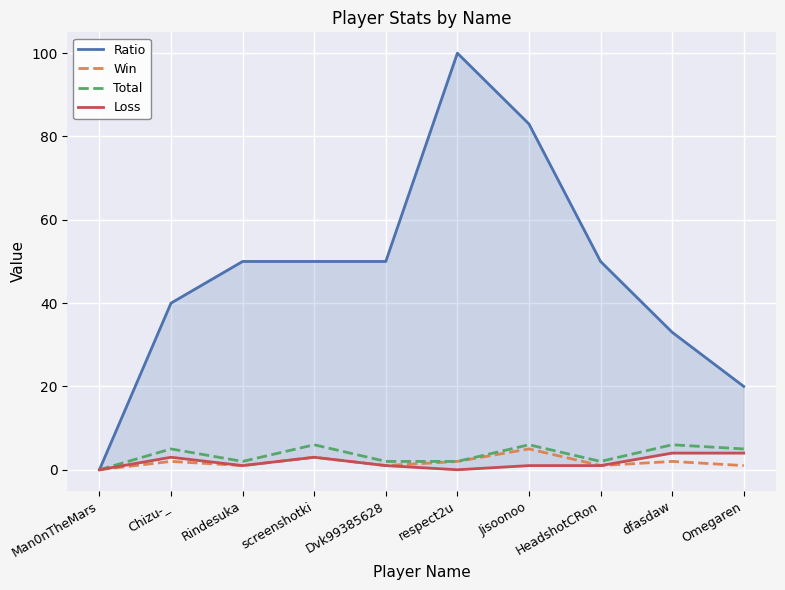

How many categories are shown in the chart?

10